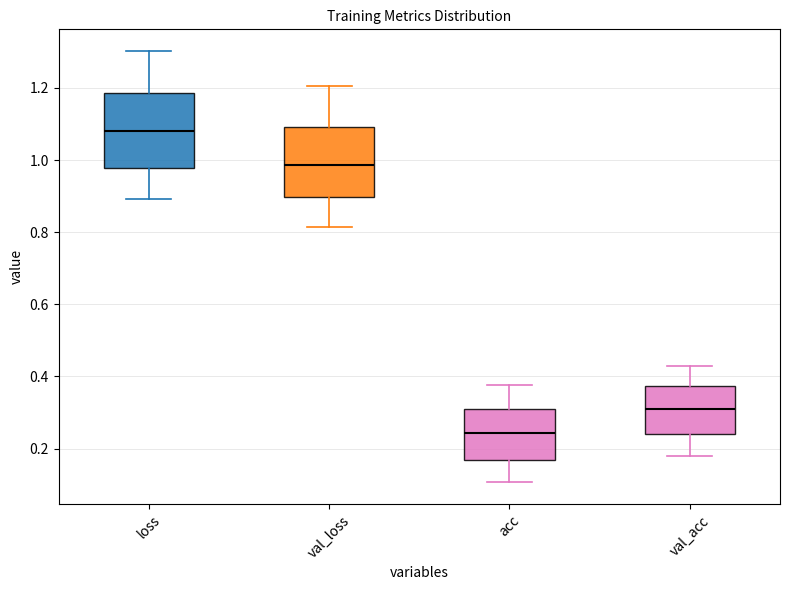

Which box has the highest median line?

loss